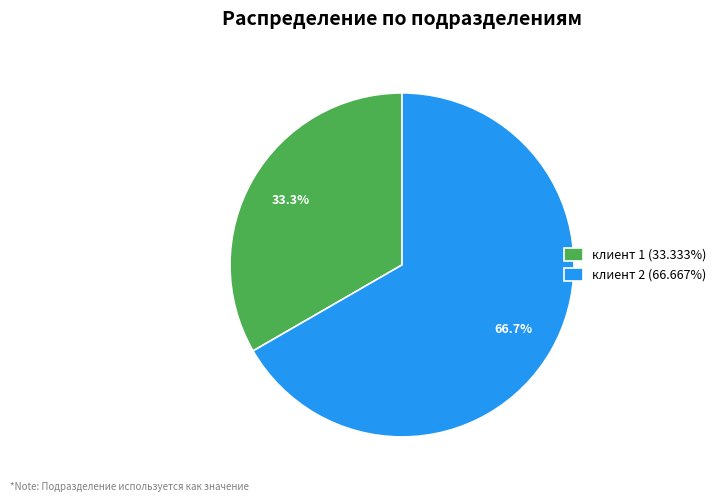

Which category has the smallest portion of the pie?

клиент 1